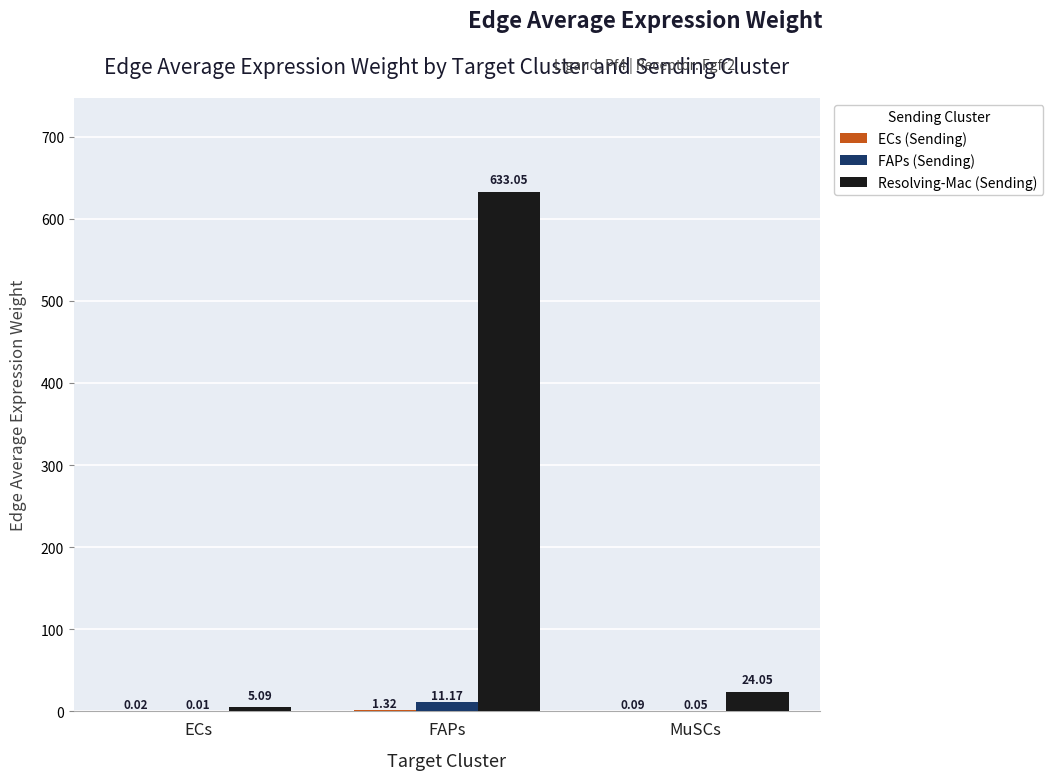

Where is FAPs (Sending) nearest to the value 5?

MuSCs